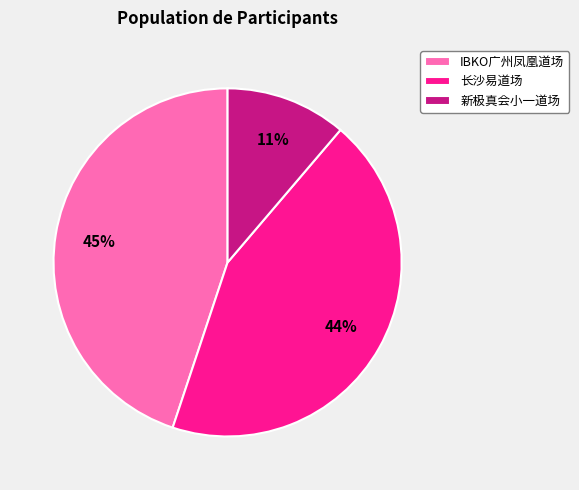

Rank the categories by value from lowest to highest.

新极真会小一道场, 长沙易道场, IBKO广州凤凰道场